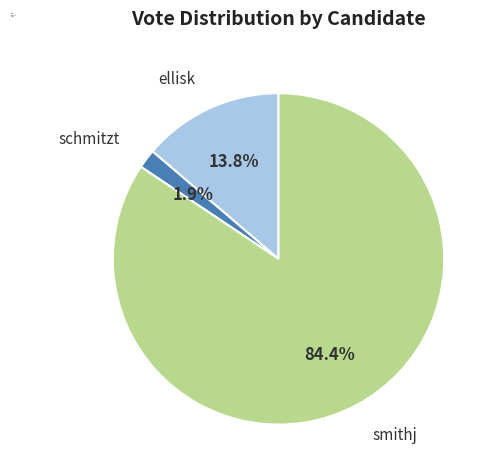

Is there any slice that represents more than half of the pie?

Yes